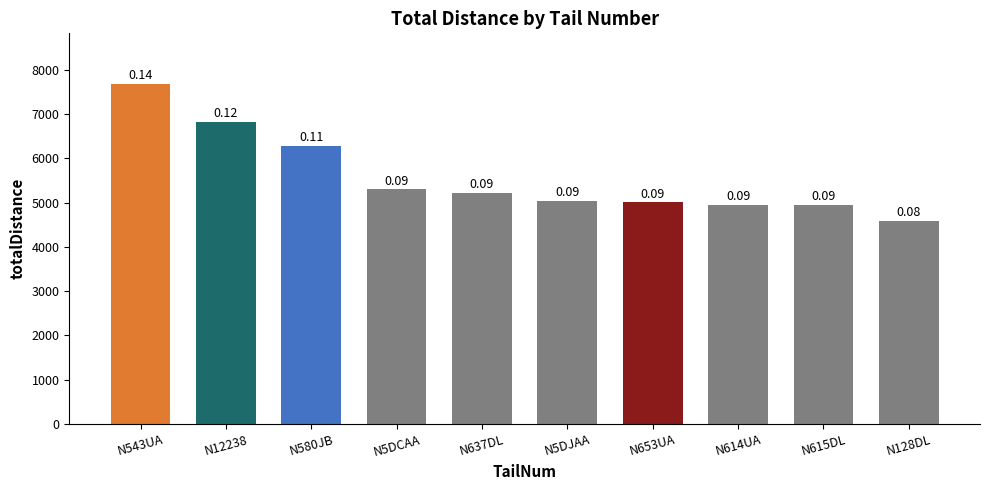

What is the sum of all values?

55837